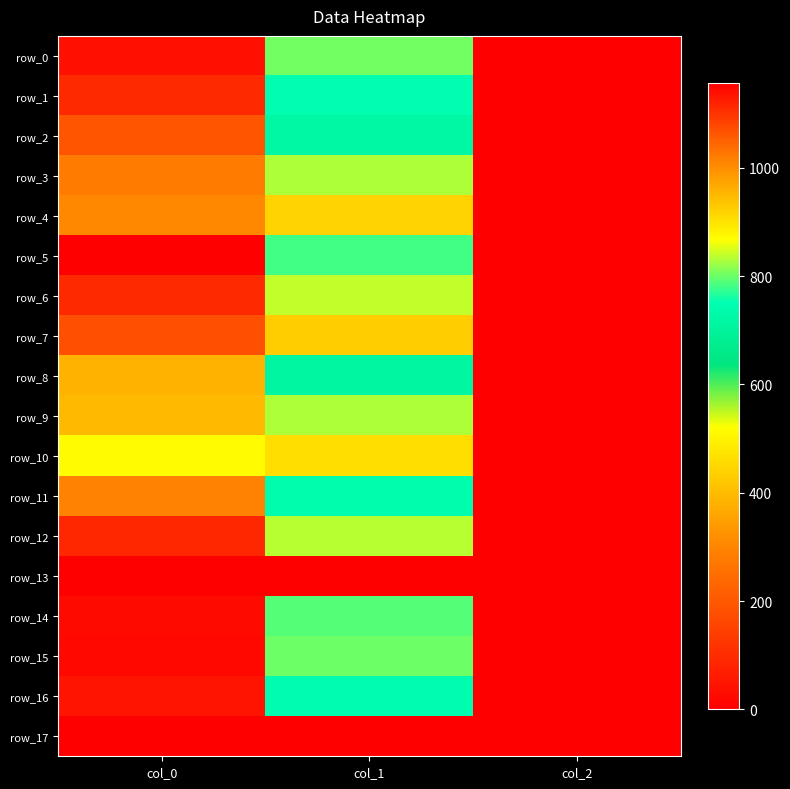

Reading left to right, list all the values displayed in this chart.

row_0: col_0=1136.7	col_1=803.2	col_2=2.0
row_1: col_0=1110.0	col_1=745.9	col_2=2.0
row_2: col_0=1063.3	col_1=722.2	col_2=2.0
row_3: col_0=1020.0	col_1=830.2	col_2=2.0
row_4: col_0=1006.7	col_1=918.0	col_2=2.0
row_5: col_0=1156.7	col_1=779.6	col_2=2.0
row_6: col_0=1110.0	col_1=840.4	col_2=2.0
row_7: col_0=1070.0	col_1=924.8	col_2=2.0
row_8: col_0=956.7	col_1=712.1	col_2=2.0
row_9: col_0=946.7	col_1=830.2	col_2=2.0
row_10: col_0=870.0	col_1=904.5	col_2=2.0
row_11: col_0=1013.3	col_1=739.1	col_2=2.0
row_12: col_0=1113.3	col_1=833.6	col_2=2.0
row_13: col_0=0.0	col_1=0.0	col_2=0.0
row_14: col_0=1143.3	col_1=789.8	col_2=2.0
row_15: col_0=1146.7	col_1=799.9	col_2=2.0
row_16: col_0=1133.3	col_1=742.5	col_2=2.0
row_17: col_0=0.0	col_1=0.0	col_2=0.0